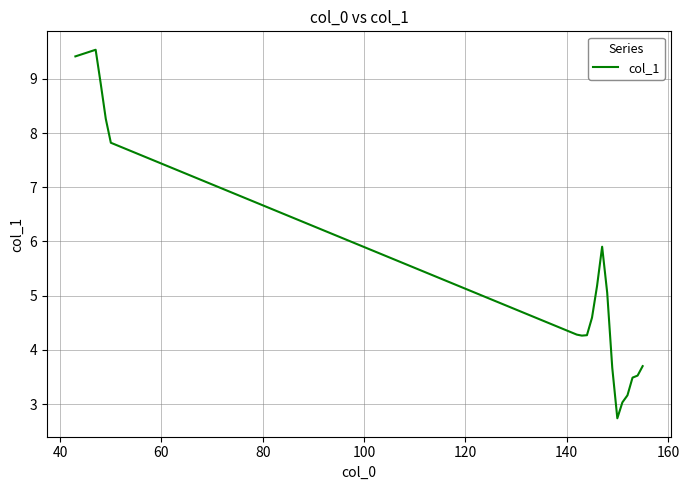

Does the chart have visible grid lines?

Yes